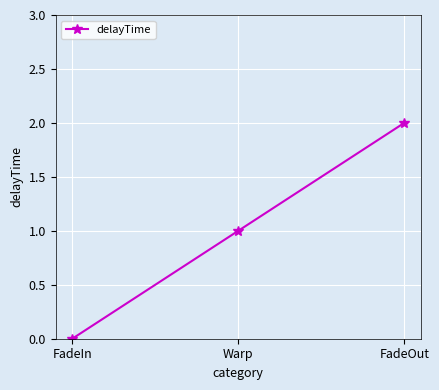

What is the ratio of the value at FadeOut to the value at Warp?

2.0